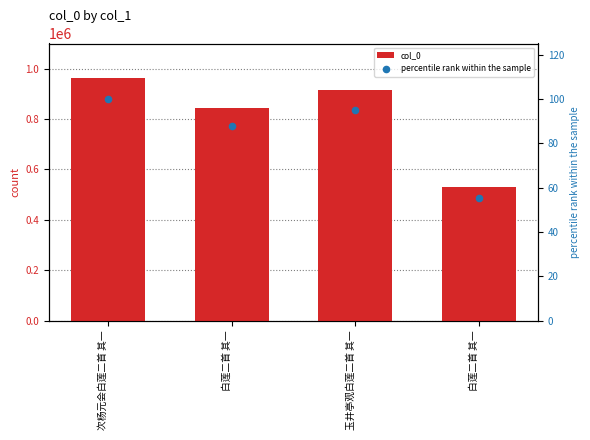

Which series has the largest total across all categories?

col_0